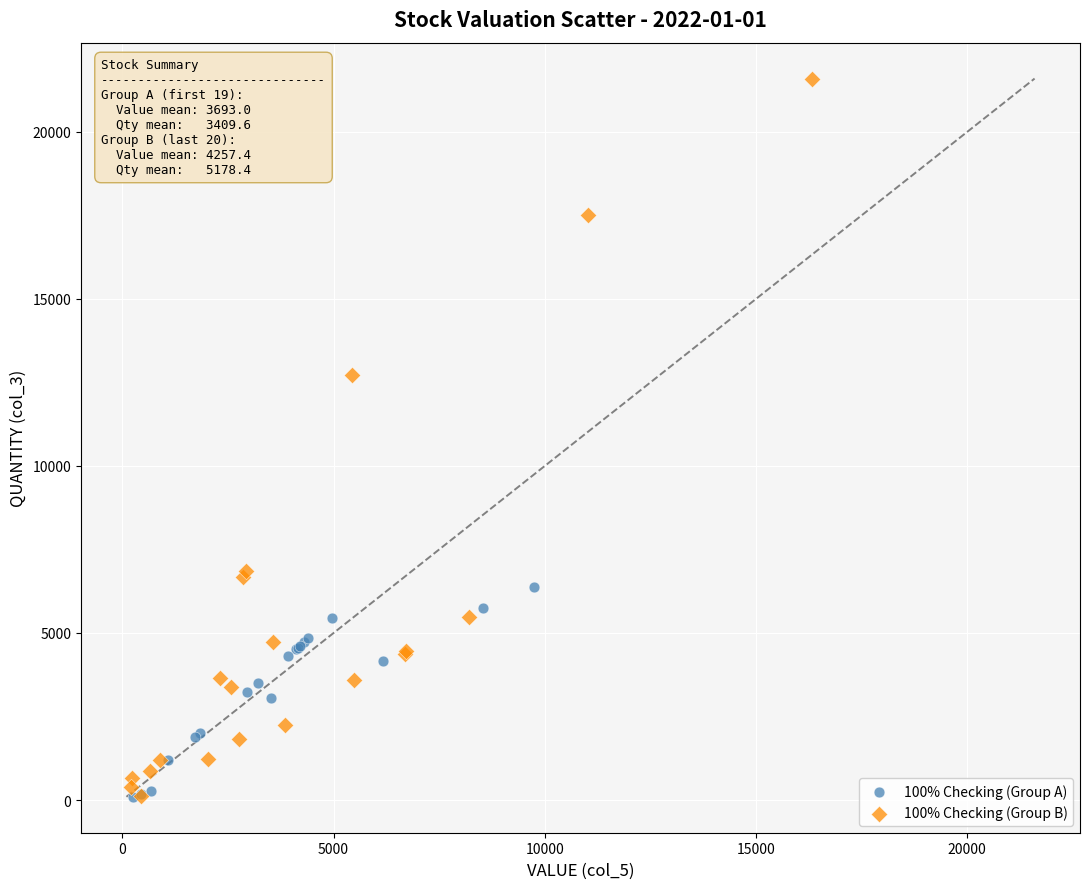

Which series reaches the maximum Y coordinate?

100% Checking (Group B)